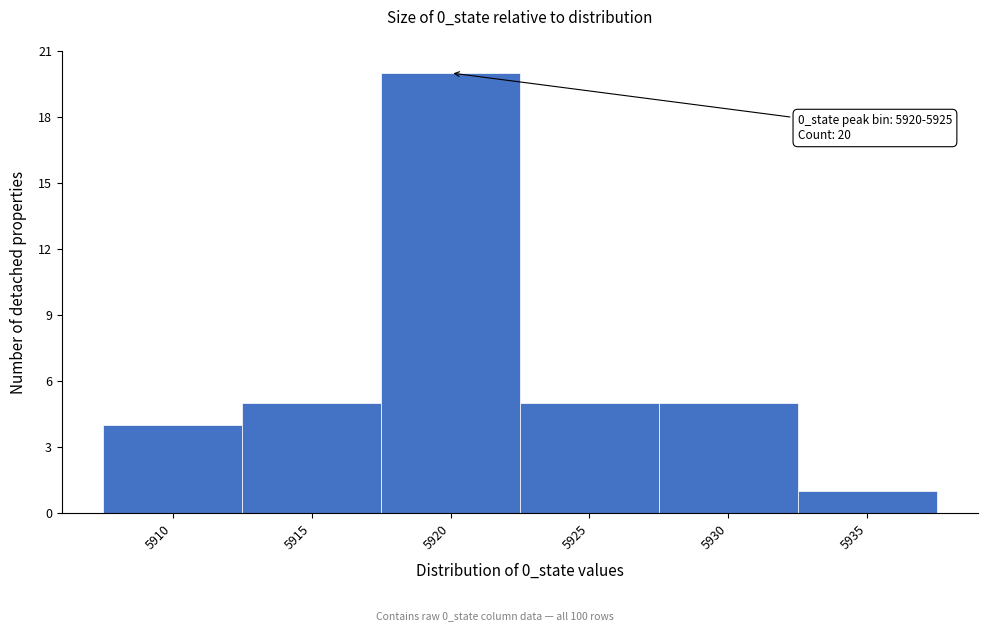

Reading left to right, extract all data points from this chart.

5910=4	5915=5	5920=20	5925=5	5930=5	5935=1